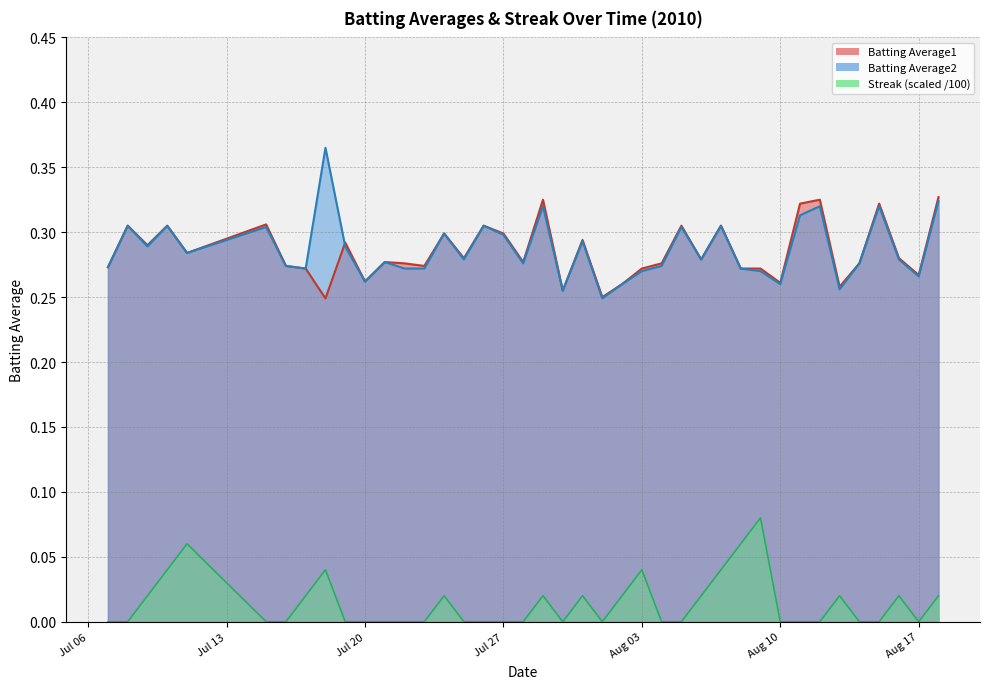

True or false: Streak (scaled /100) and Batting Average2 cross at least once.

False